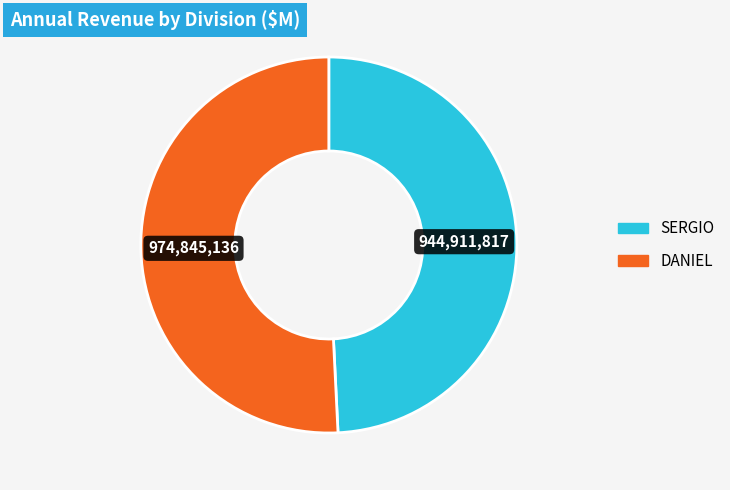

Is there a majority slice in this chart?

Yes